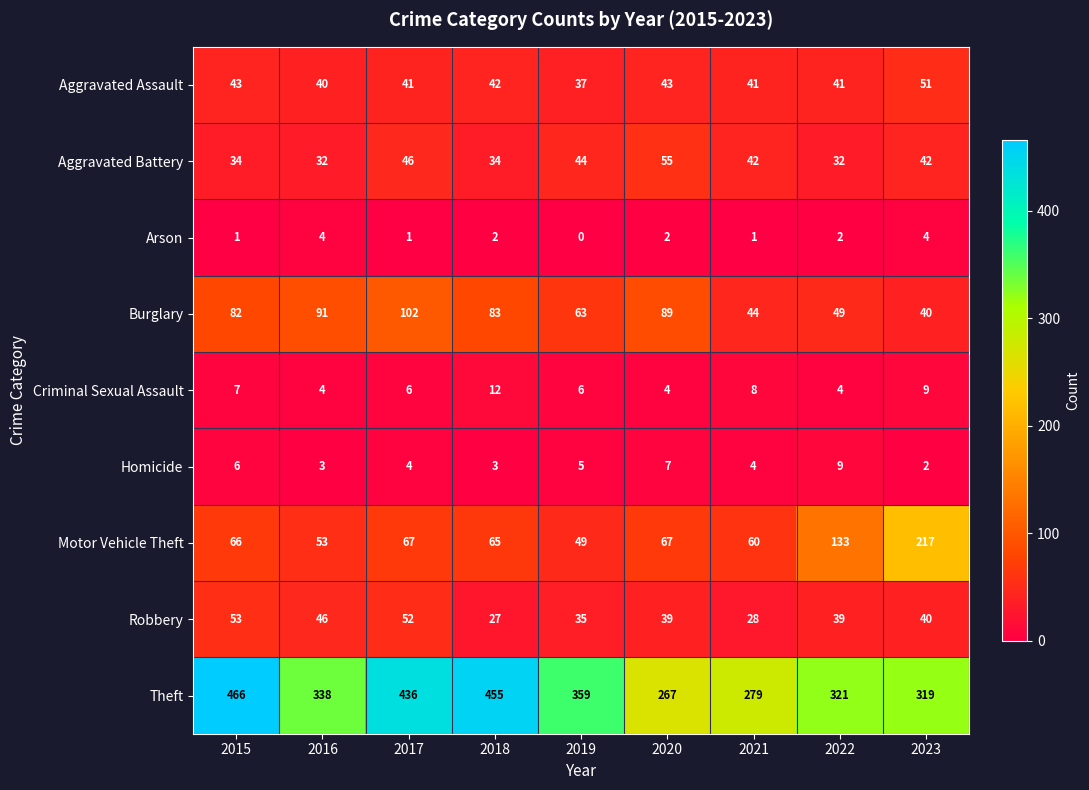

Rank the series by their maximum value, from lowest to highest.

Arson, Homicide, Criminal Sexual Assault, Aggravated Assault, Robbery, Aggravated Battery, Burglary, Motor Vehicle Theft, Theft